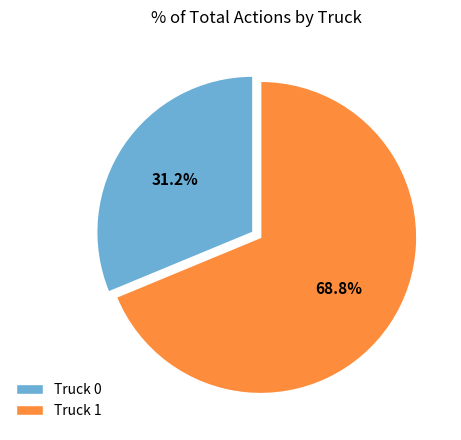

Between Truck 1 and Truck 0, which is larger?

Truck 1